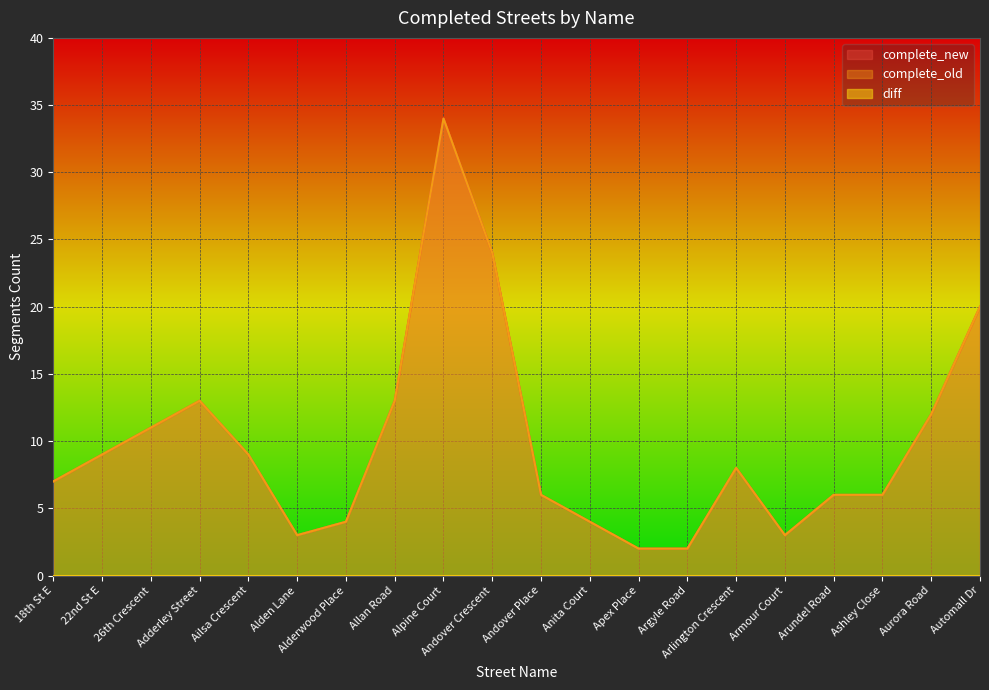

Reading left to right, transcribe all the data shown in this chart.

complete_new: 7	9	11	13	9	3	4	13	34	24	6	4	2	2	8	3	6	6	12	20
complete_old: 7	9	11	13	9	3	4	13	34	24	6	4	2	2	8	3	6	6	12	20